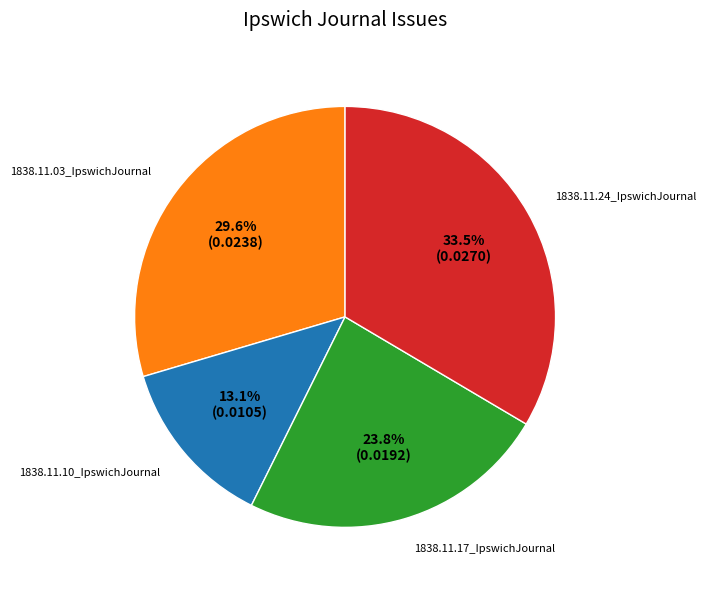

Which slice is the largest?

1838.11.24_IpswichJournal